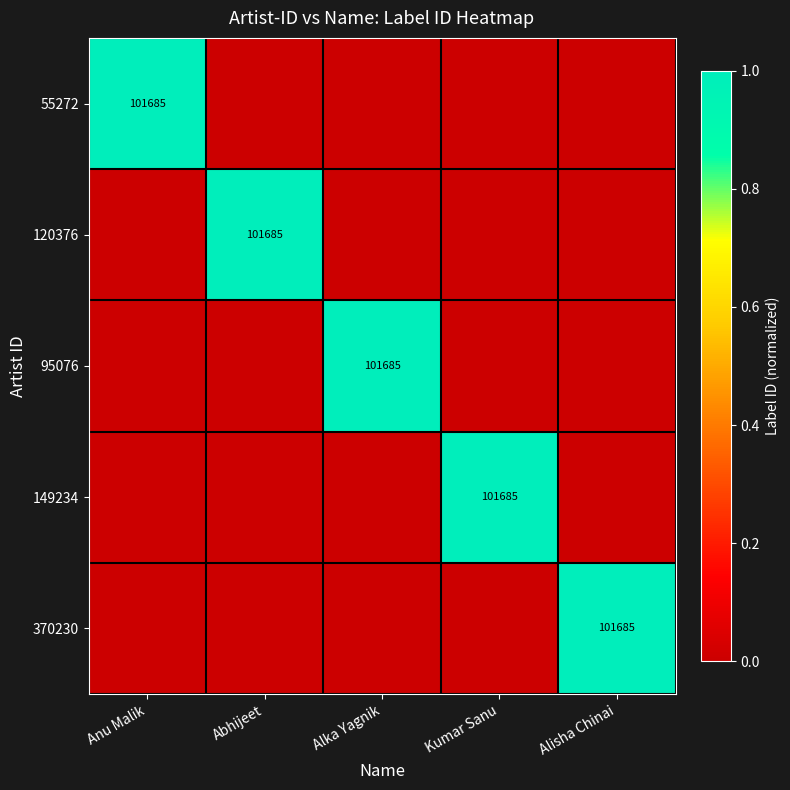

Between Alisha Chinai and Alka Yagnik, which is larger?

Alisha Chinai